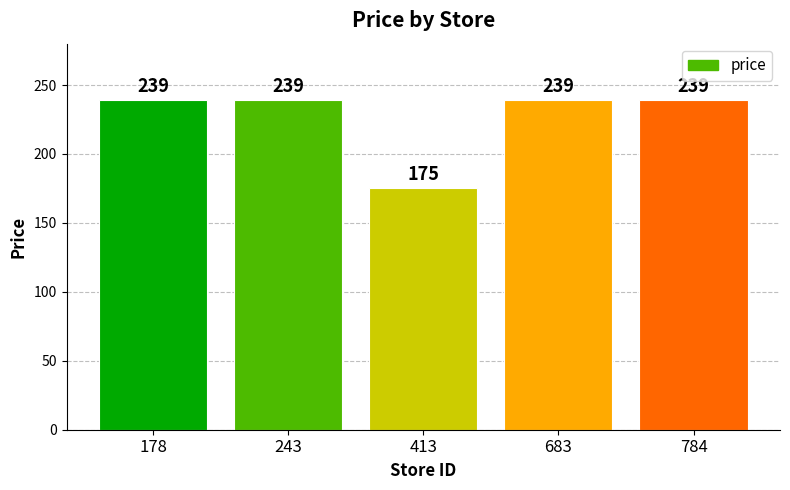

Reading left to right, list all the values displayed in this chart.

239	239	175	239	239